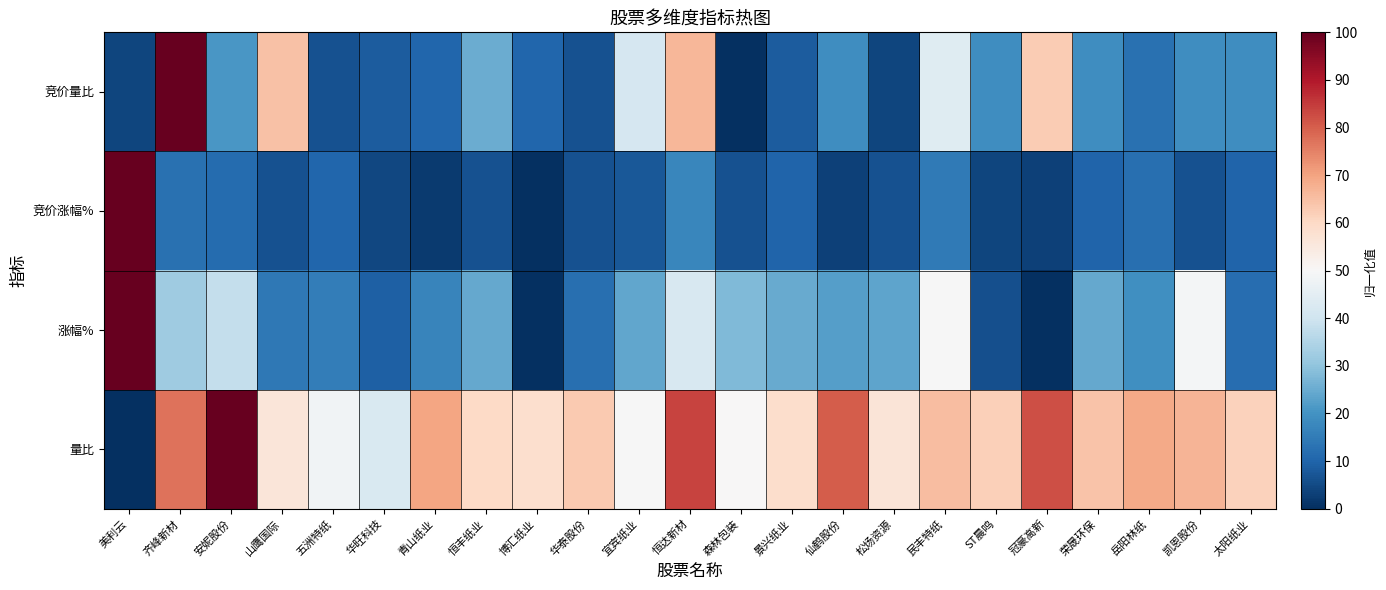

Reading left to right, list all the values displayed in this chart.

竞价量比: 美利云=4.2	齐峰新材=100.0	安妮股份=20.8	山鹰国际=64.6	五洲特纸=6.2	华旺科技=8.3	青山纸业=10.4	恒丰纸业=25.0	博汇纸业=10.4	华泰股份=6.2	宜宾纸业=41.7	恒达新材=66.7	森林包装=0.0	景兴纸业=8.3	仙鹤股份=18.8	松炀资源=4.2	民丰特纸=43.8	ST晨鸣=18.8	冠豪高新=62.5	荣晟环保=18.8	岳阳林纸=12.5	凯恩股份=18.8	太阳纸业=18.8
竞价涨幅%: 美利云=100.0	齐峰新材=12.6	安妮股份=11.6	山鹰国际=6.6	五洲特纸=10.5	华旺科技=4.6	青山纸业=2.2	恒丰纸业=6.6	博汇纸业=0.0	华泰股份=6.6	宜宾纸业=7.6	恒达新材=17.5	森林包装=6.6	景兴纸业=10.0	仙鹤股份=3.4	松炀资源=6.3	民丰特纸=14.8	ST晨鸣=4.0	冠豪高新=3.4	荣晟环保=10.1	岳阳林纸=12.4	凯恩股份=6.6	太阳纸业=10.0
涨幅%: 美利云=100.0	齐峰新材=32.1	安妮股份=38.3	山鹰国际=14.3	五洲特纸=15.5	华旺科技=9.3	青山纸业=17.0	恒丰纸业=24.3	博汇纸业=0.0	华泰股份=12.3	宜宾纸业=23.8	恒达新材=41.8	森林包装=27.8	景兴纸业=24.7	仙鹤股份=22.4	松炀资源=23.7	民丰特纸=50.0	ST晨鸣=6.1	冠豪高新=0.1	荣晟环保=24.5	岳阳林纸=19.3	凯恩股份=49.1	太阳纸业=12.0
量比: 美利云=0.0	齐峰新材=77.3	安妮股份=100.0	山鹰国际=56.0	五洲特纸=48.1	华旺科技=42.5	青山纸业=69.9	恒丰纸业=60.1	博汇纸业=58.5	华泰股份=63.1	宜宾纸业=49.8	恒达新材=83.6	森林包装=50.3	景兴纸业=58.8	仙鹤股份=80.2	松炀资源=56.3	民丰特纸=65.4	ST晨鸣=62.0	冠豪高新=82.1	荣晟环保=64.1	岳阳林纸=69.0	凯恩股份=67.1	太阳纸业=61.6